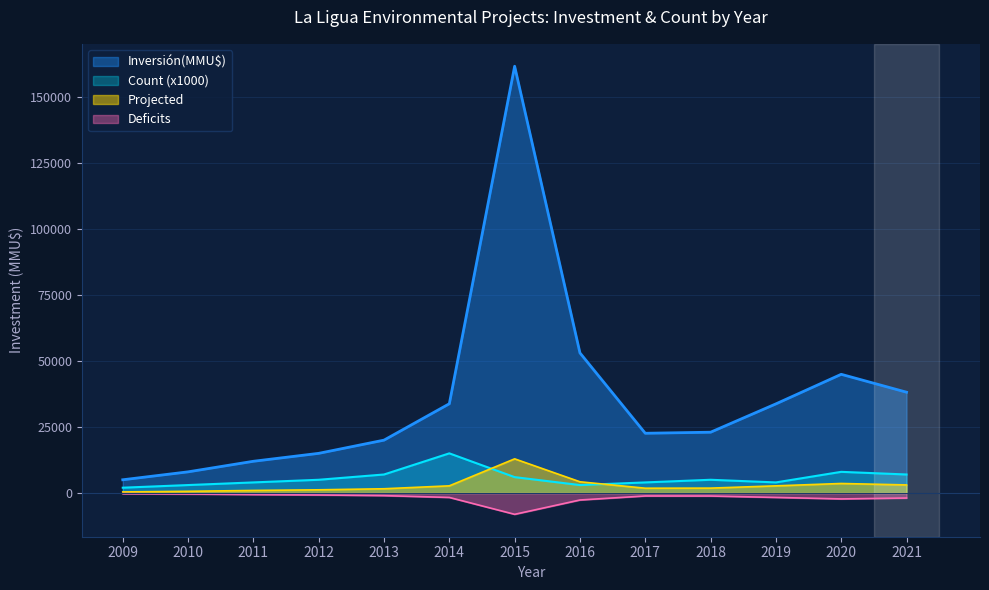

What is the maximum value shown in the chart?

161500.0